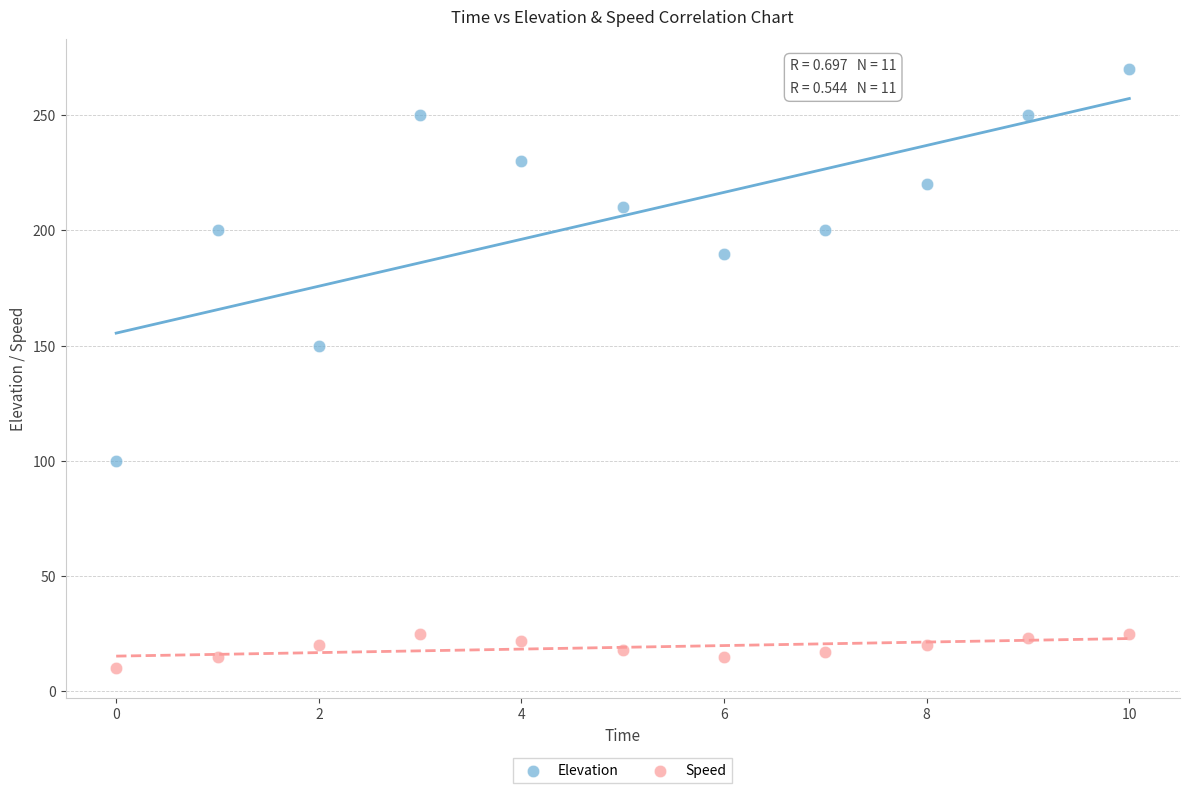

Across all data points, what is the range of Y values (max minus min)?

260